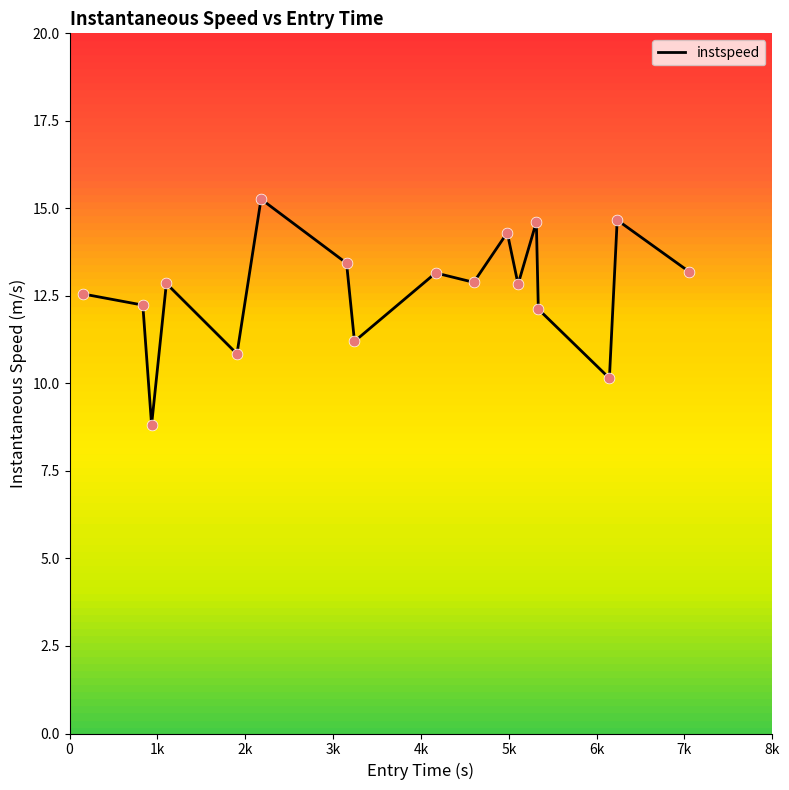

What is the greatest value displayed?

15.3